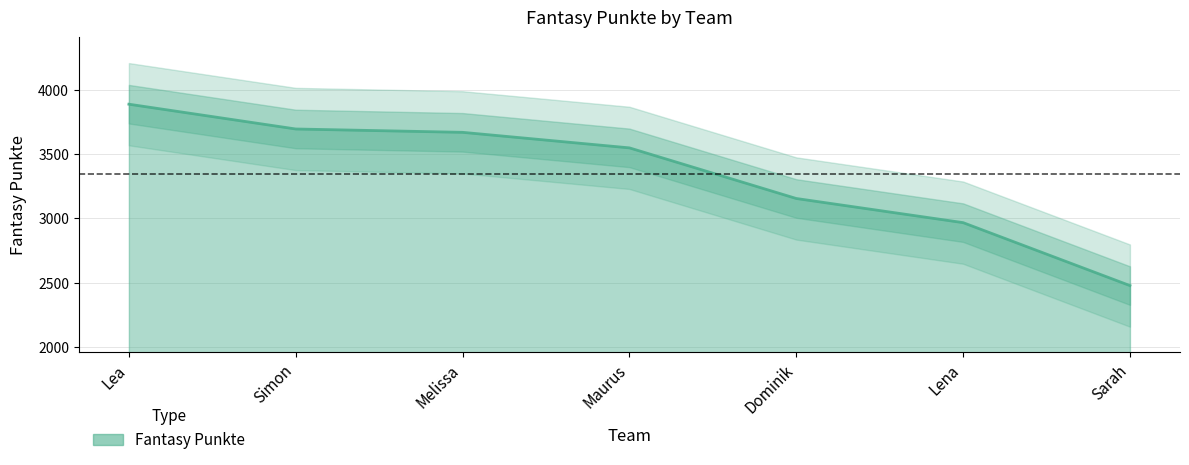

Where does the data first go above 3548?

Lea